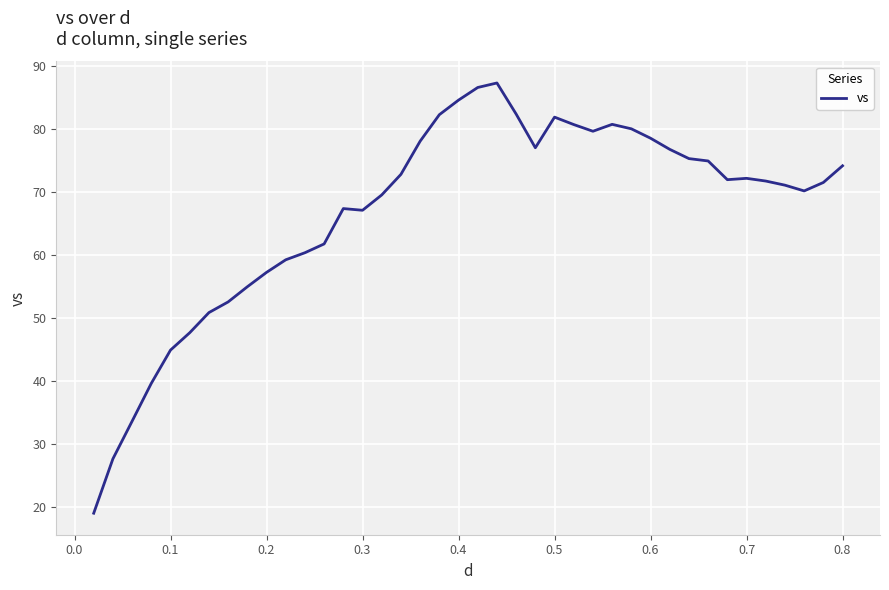

What is the maximum value shown in the chart?

87.3